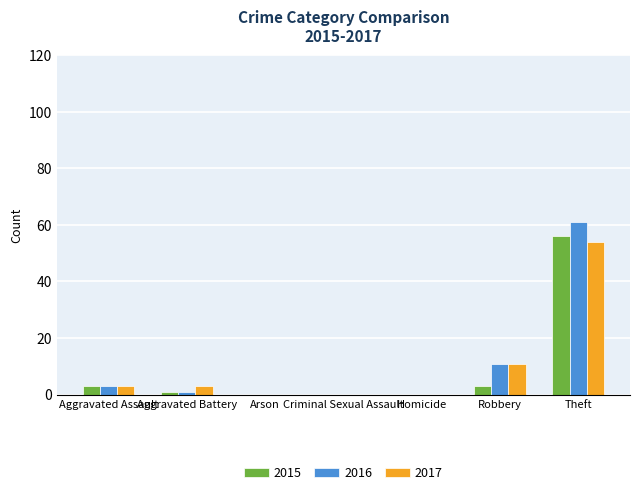

Are the bars grouped side by side (vs. stacked)?

Yes